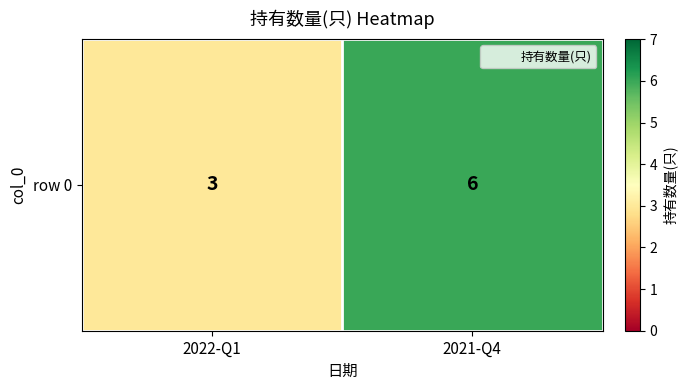

Which label corresponds to the smallest value in the chart?

2022-Q1